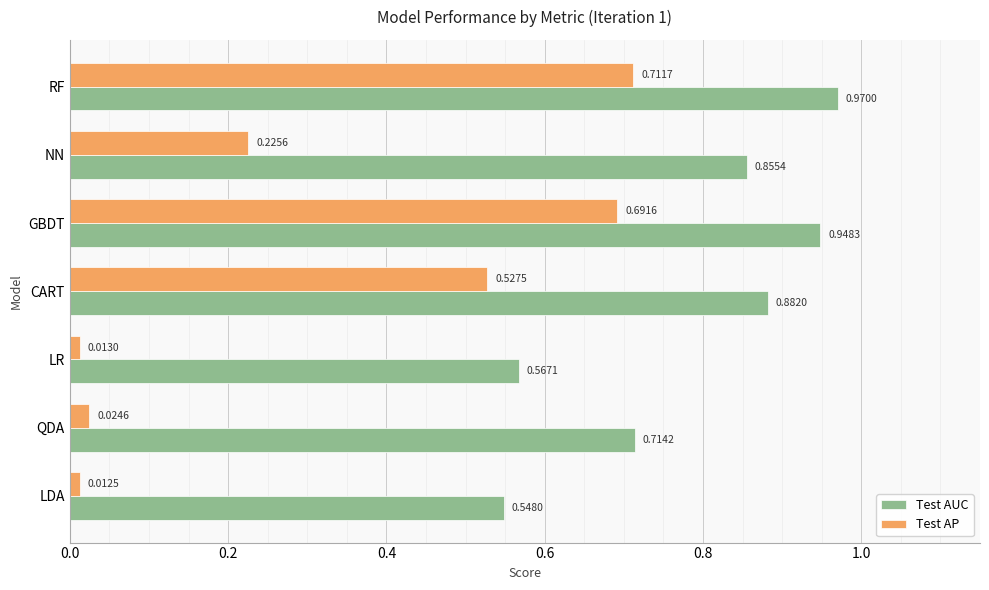

What is the spread (max minus min) of values at CART?

0.4